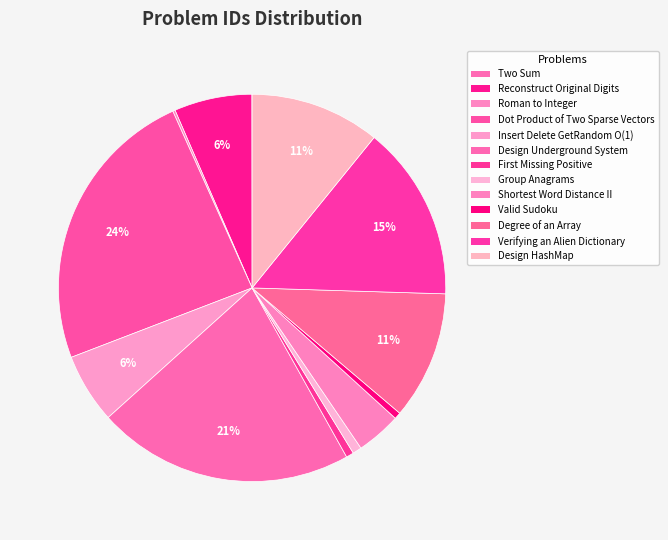

To the nearest percent, what is the difference between the largest and smallest slice percentages?

24%